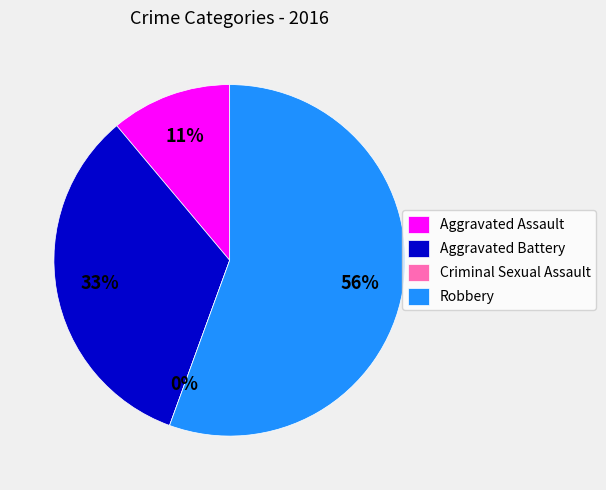

Count the number of slices in the pie.

4